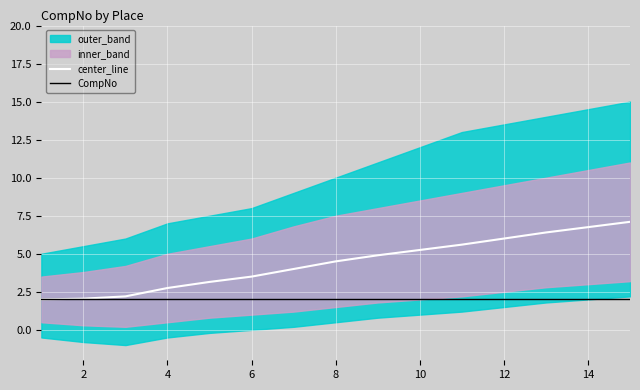

The CompNo series shows 2.0 at 14. True or false?

True